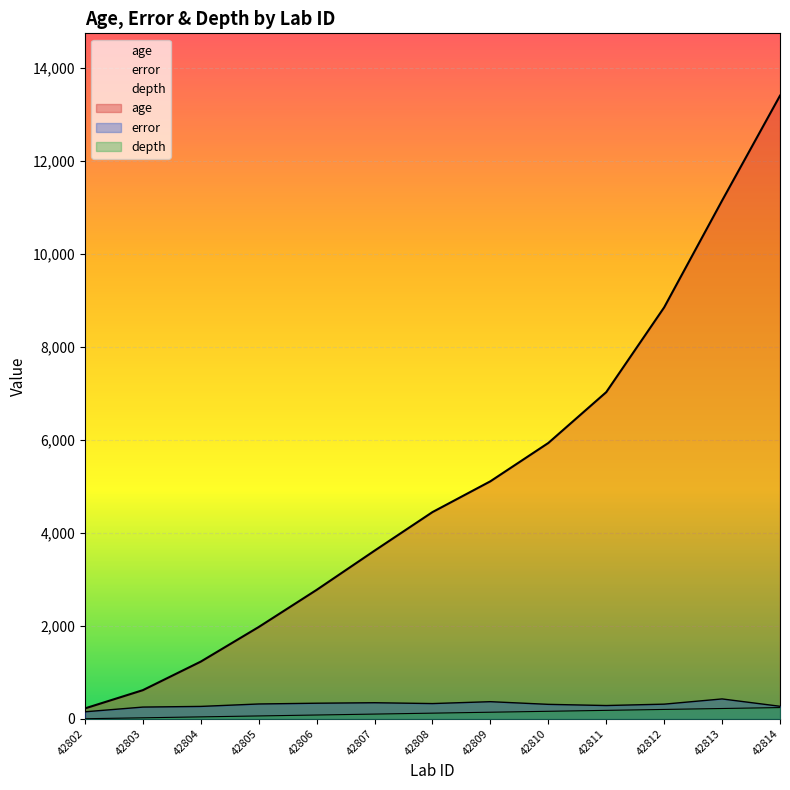

Reading left to right, extract all data points from this chart.

age: 221.8	614.4	1228.3	1972.1	2770.5	3613.8	4443.5	5106.0	5929.9	7023.0	8846.2	11142.4	13399.3
error: 149.1	250.6	264.8	317.2	333.7	344.1	326.1	366.7	309.3	283.8	313.4	425.9	267.7
depth: 0.0	20.0	40.0	60.0	80.0	100.0	120.0	140.0	160.0	180.0	200.0	220.0	240.0